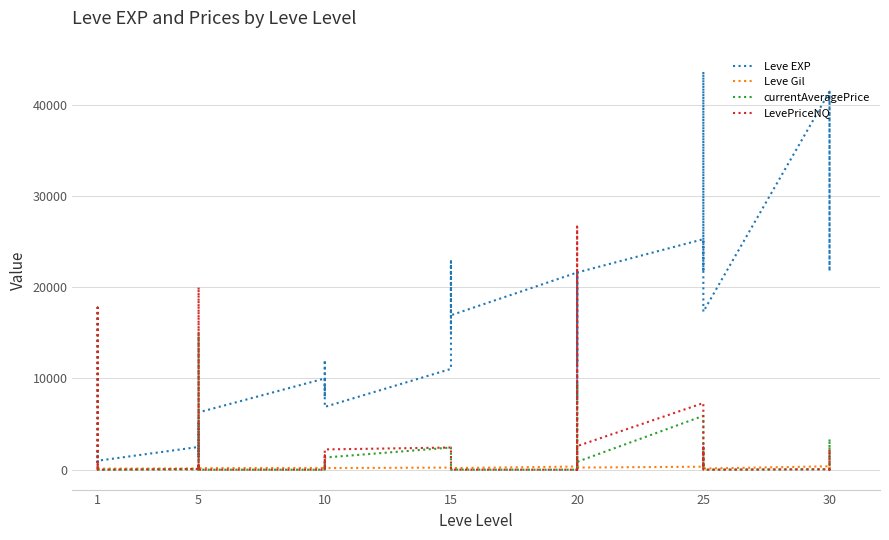

At which label does currentAveragePrice reach its minimum?

1